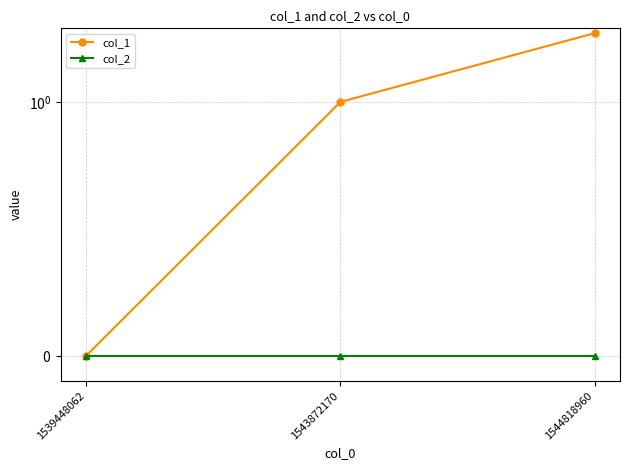

Which series has the largest total across all categories?

col_1